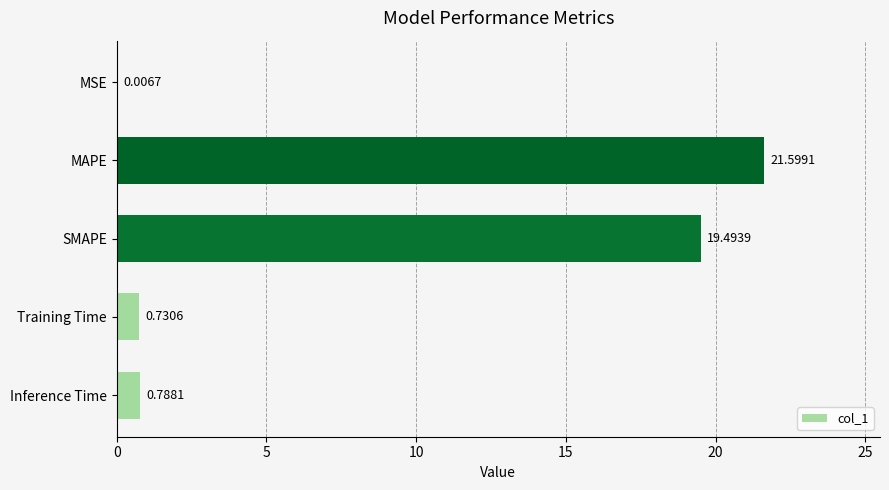

At which category does the chart reach its peak across all series?

MAPE